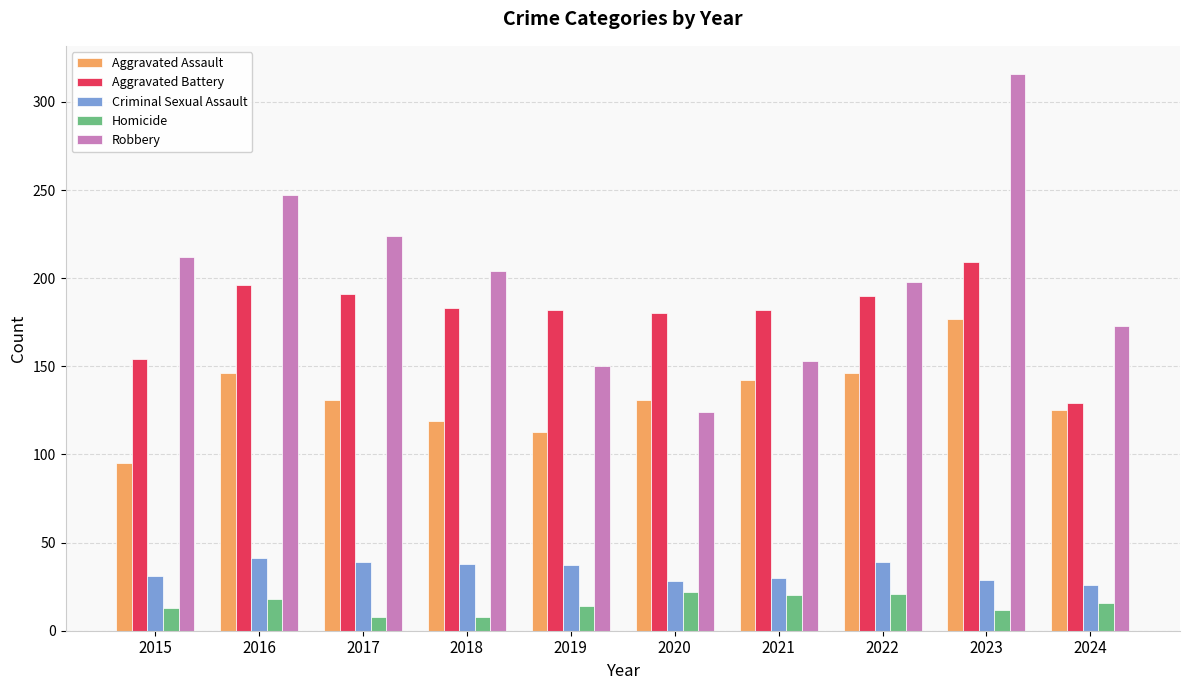

How many data points in Criminal Sexual Assault are less than 37?

5